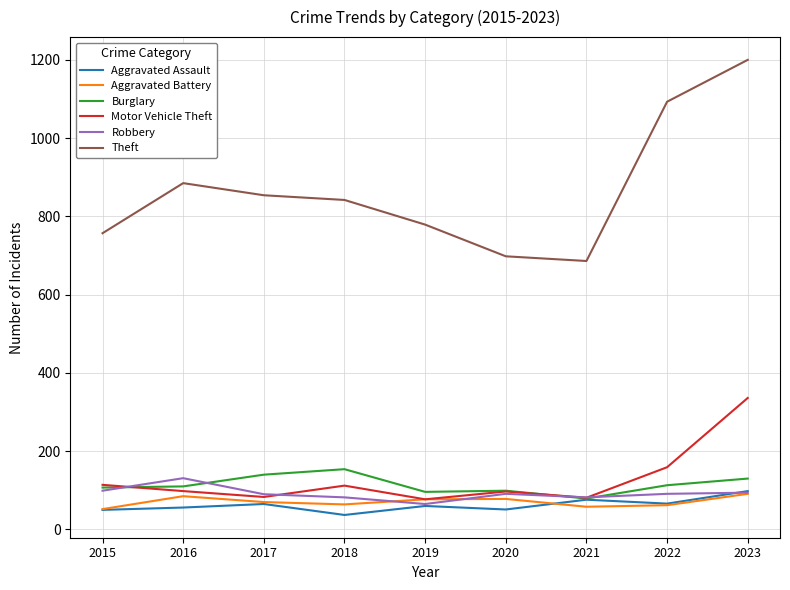

Where is Theft nearest to the value 943?

2016